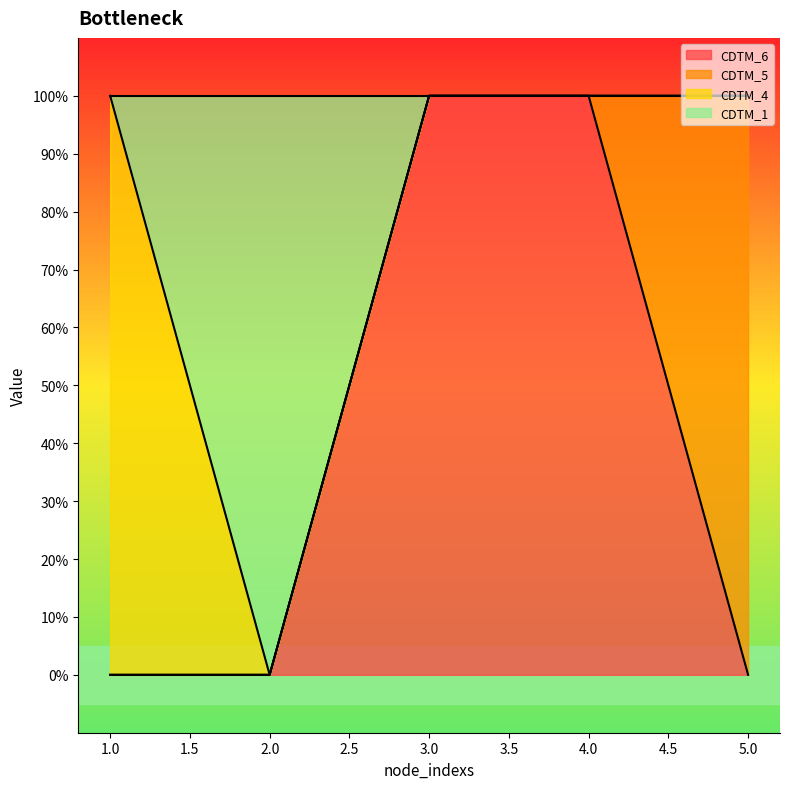

True or false: CDTM_6 and CDTM_1 cross at least once.

False